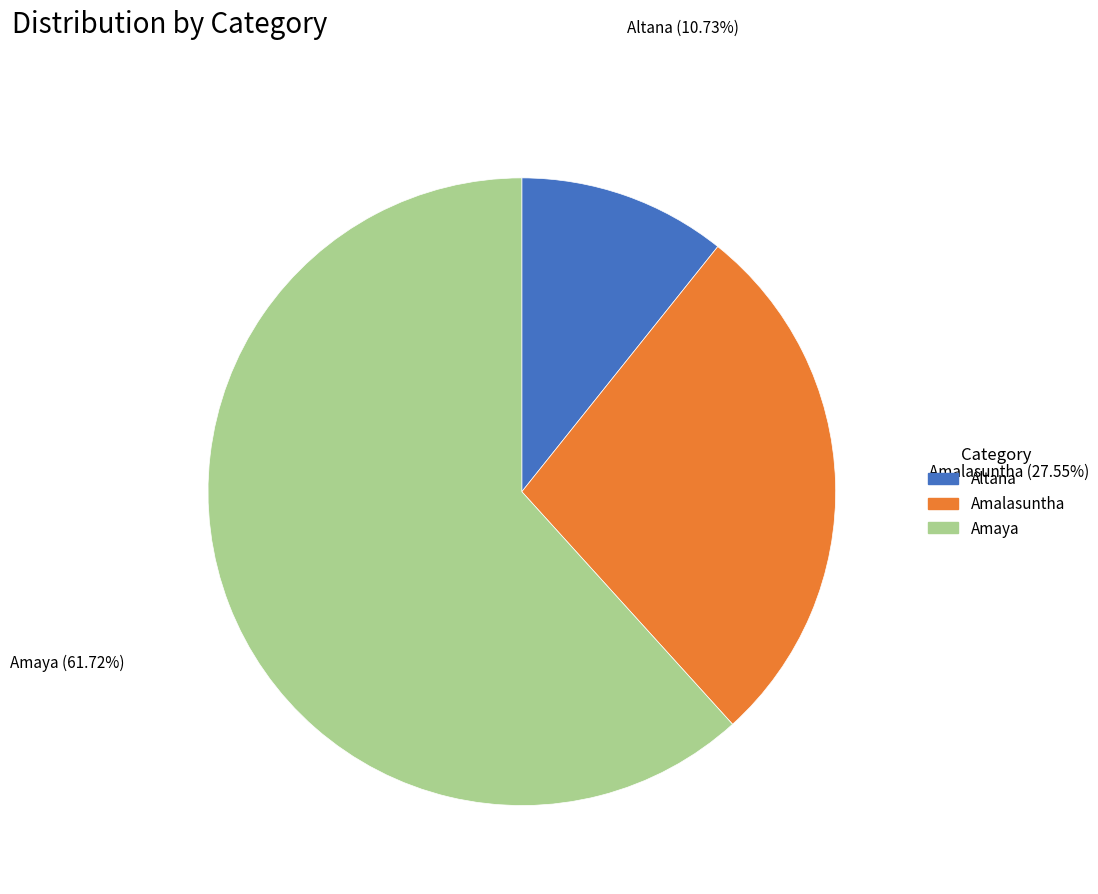

Between Amaya and Altana, which is larger?

Amaya